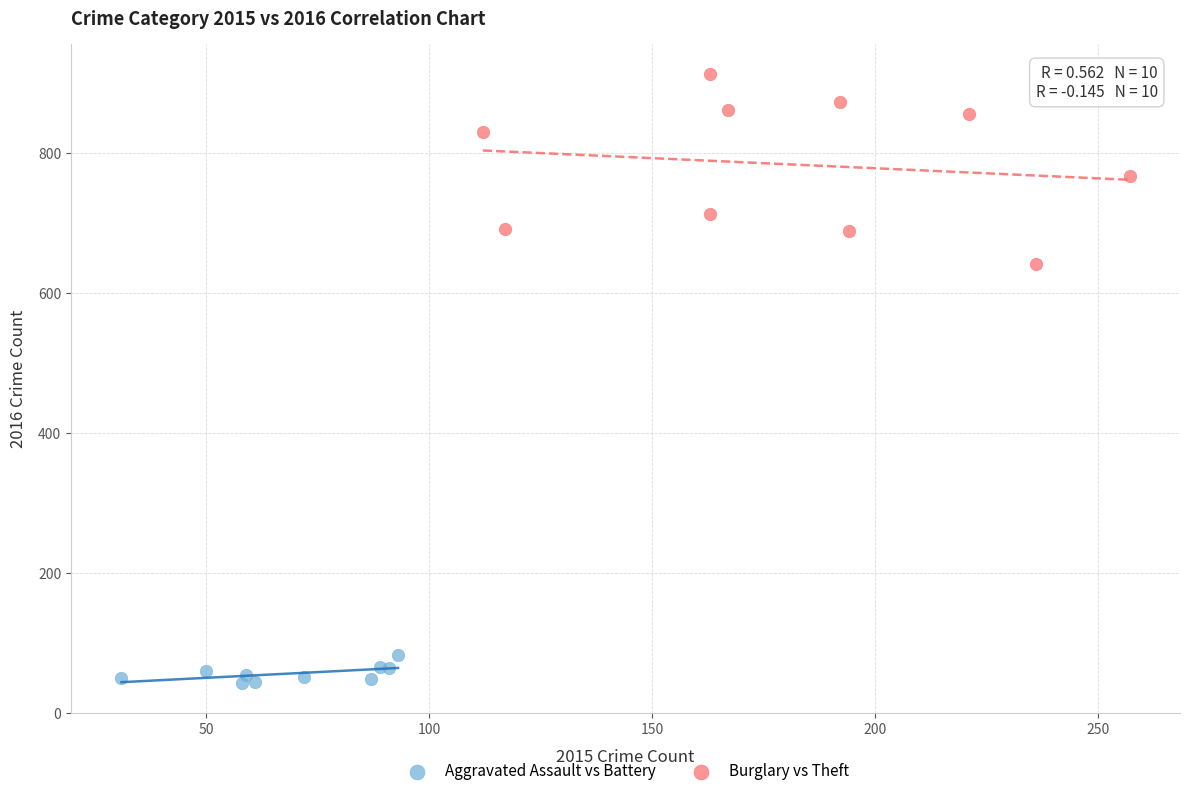

What are all the series names shown in the legend?

Aggravated Assault vs Battery, Burglary vs Theft